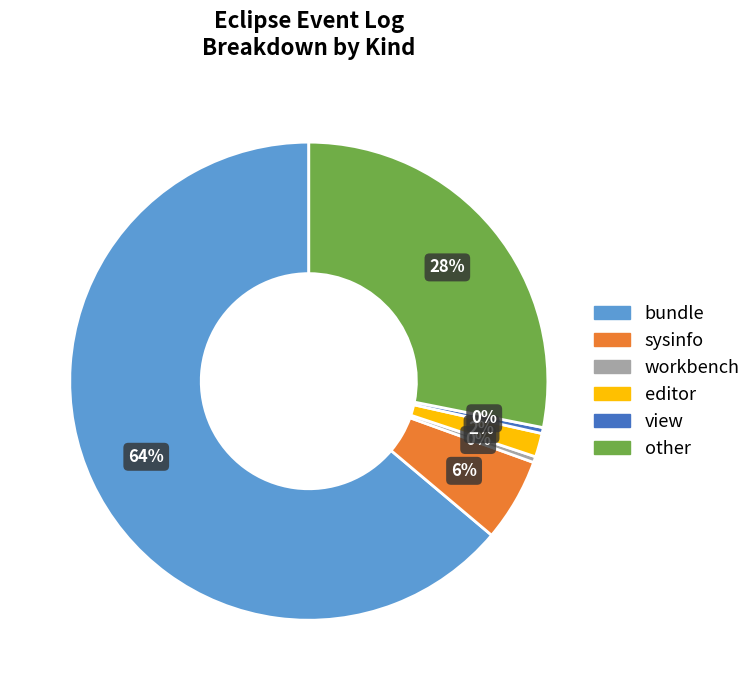

True or false: bundle accounts for 64% of the total.

True